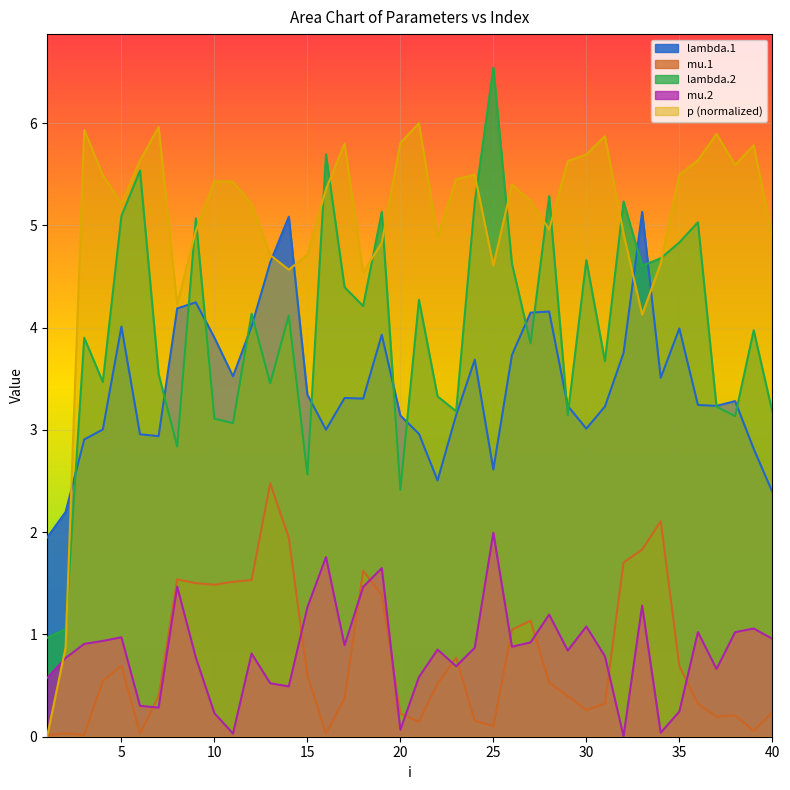

What is the spread (max minus min) of values at 20?

5.7